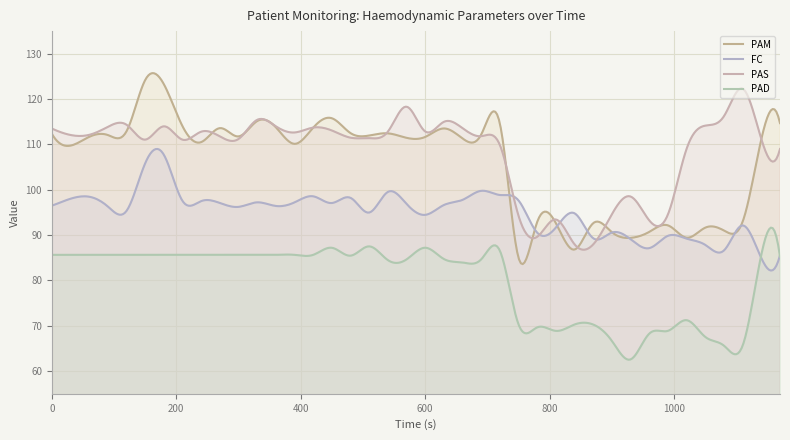

In PAS, how many points are higher than both neighbors (excluding endpoints)?

12